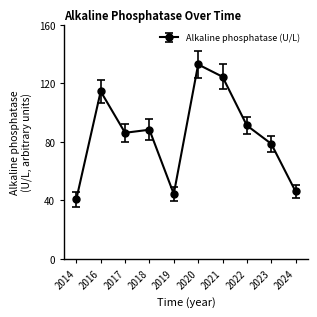

How many points are higher than both their immediate neighbors (excluding endpoints)?

3